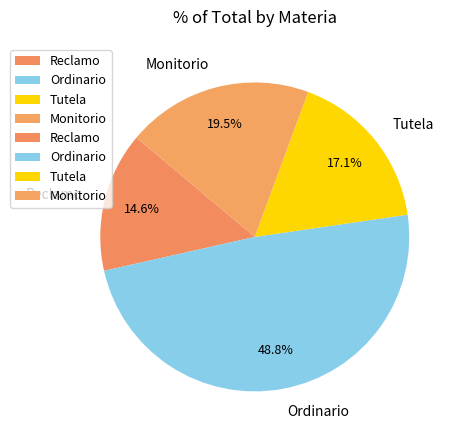

Does Reclamo represent more than half of the total?

No